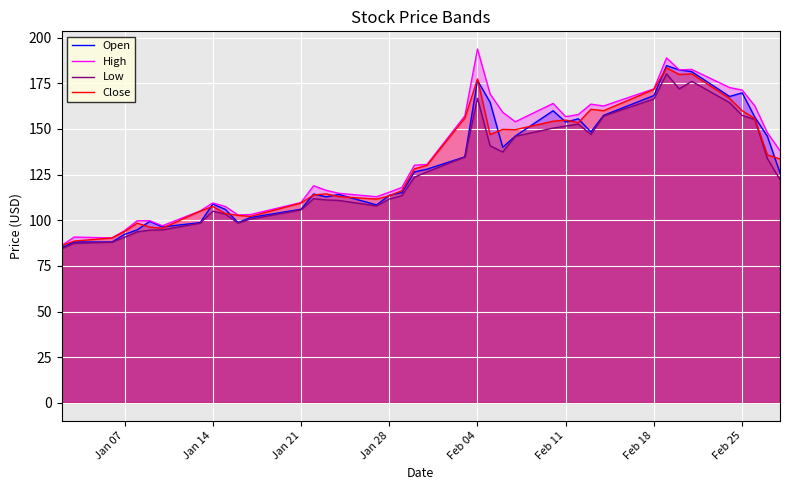

True or false: High and Open intersect in this chart.

False